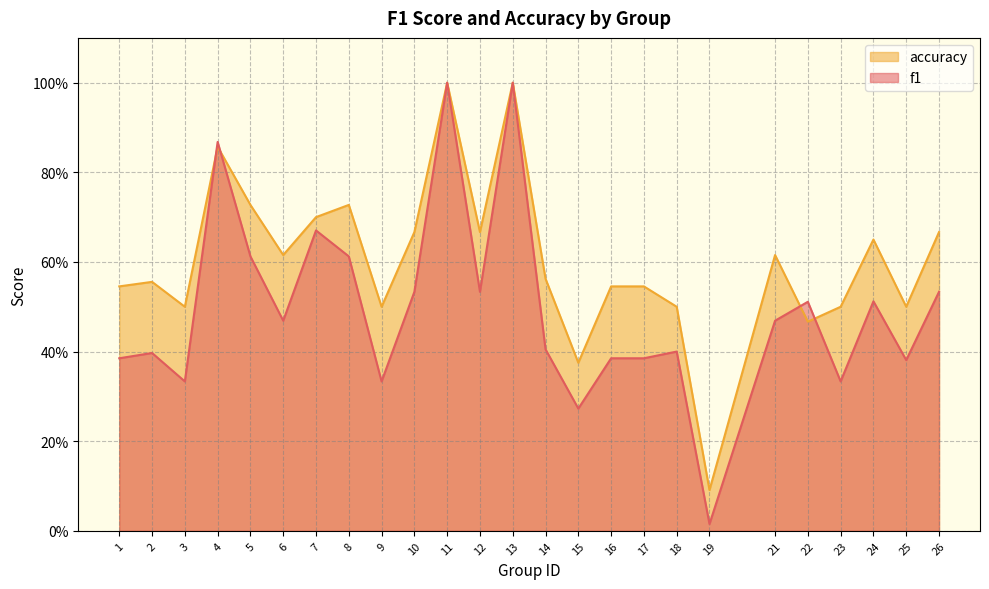

True or false: f1 has a value of 0.6 at 11.

False